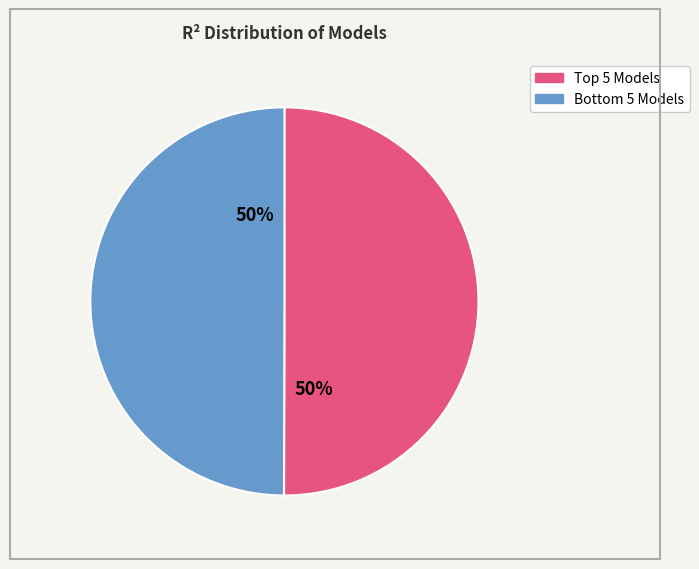

To the nearest percent, what is the average slice percentage?

50%